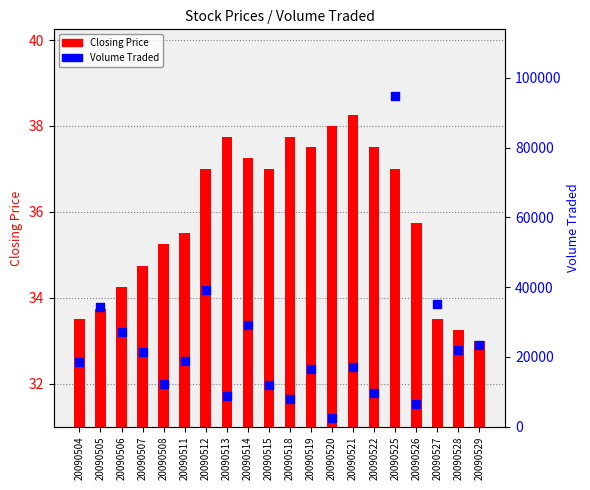

What is the total value across all series at 20090522?

9637.5